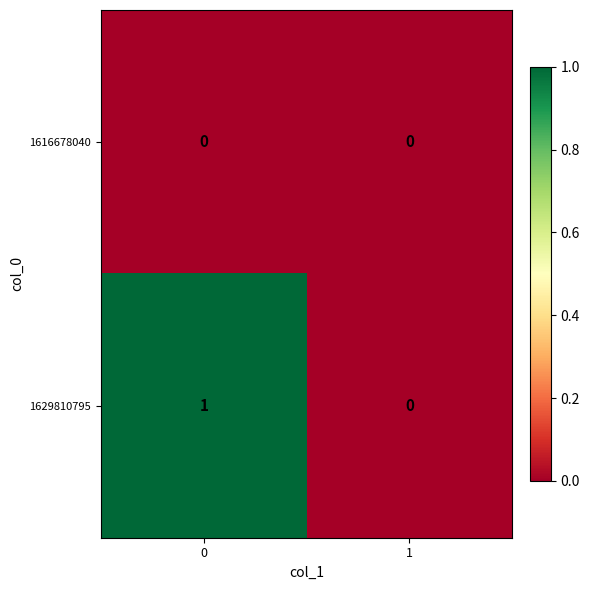

Which series has the largest total across all categories?

1629810795